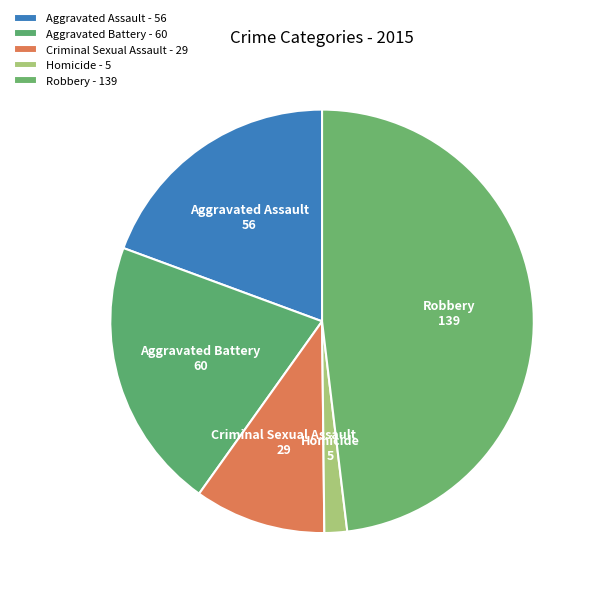

Which category has the biggest portion of the pie?

Robbery